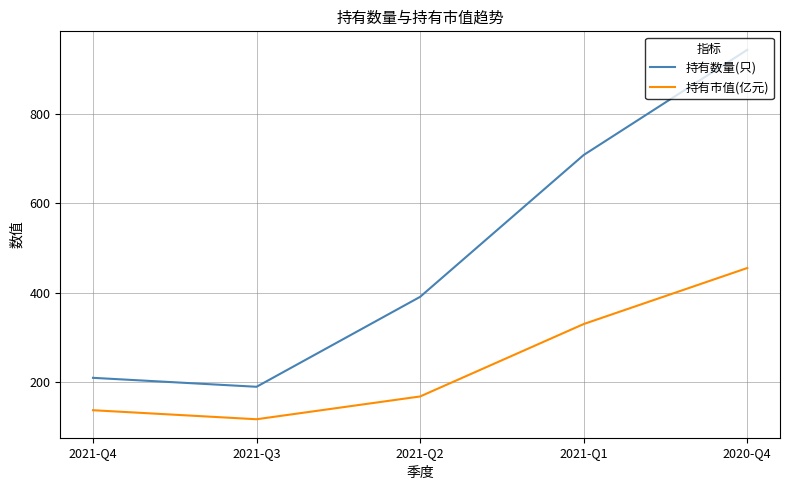

Rank the series at 2021-Q2 from lowest to highest value.

持有市值(亿元), 持有数量(只)